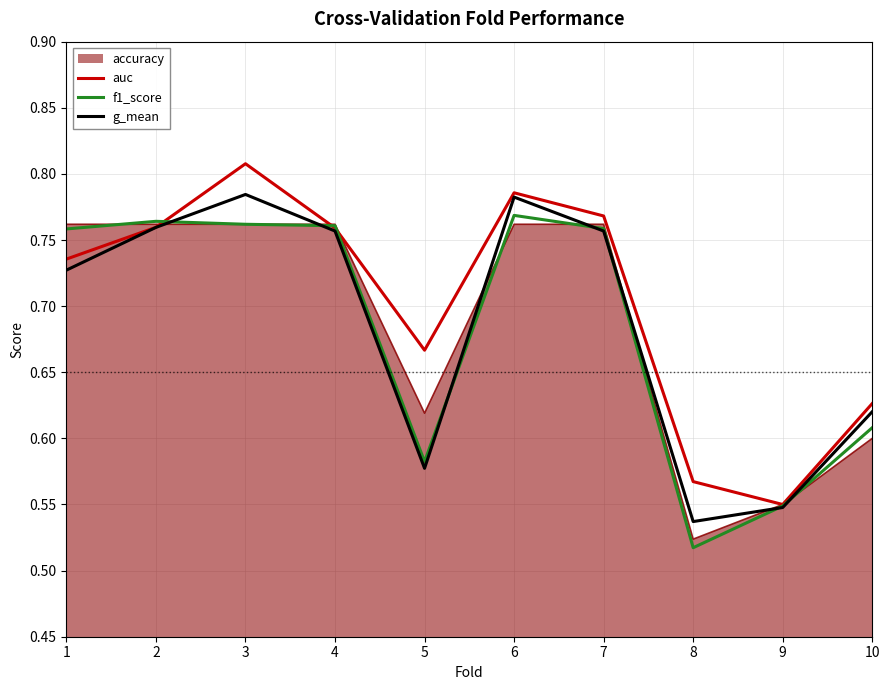

Does the chart display data point markers on the line(s)?

No